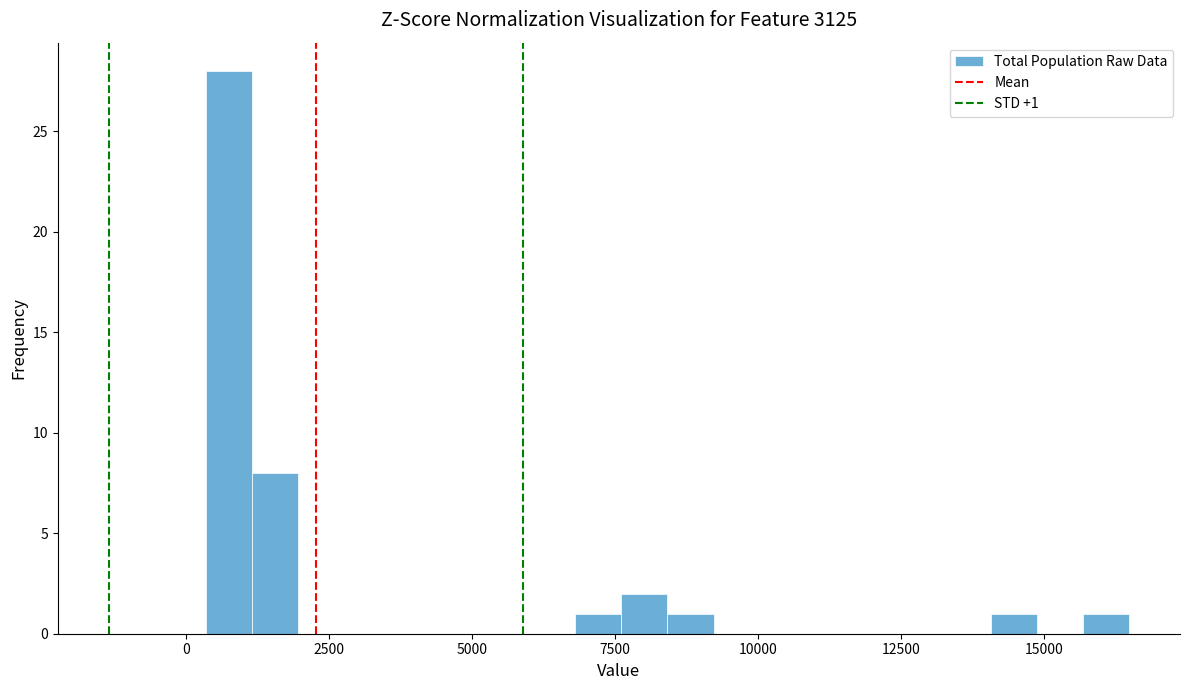

Around what value on the x-axis is the tallest bar? Give the approximate position of its centre, as read against the axis.

500